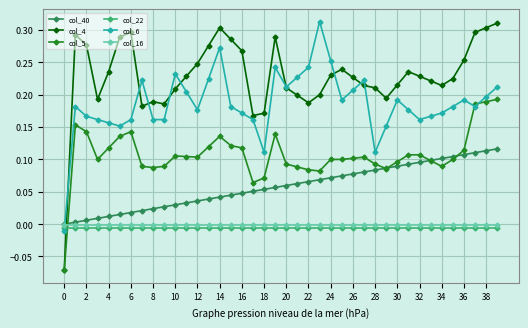

Which series has the largest total across all categories?

col_4